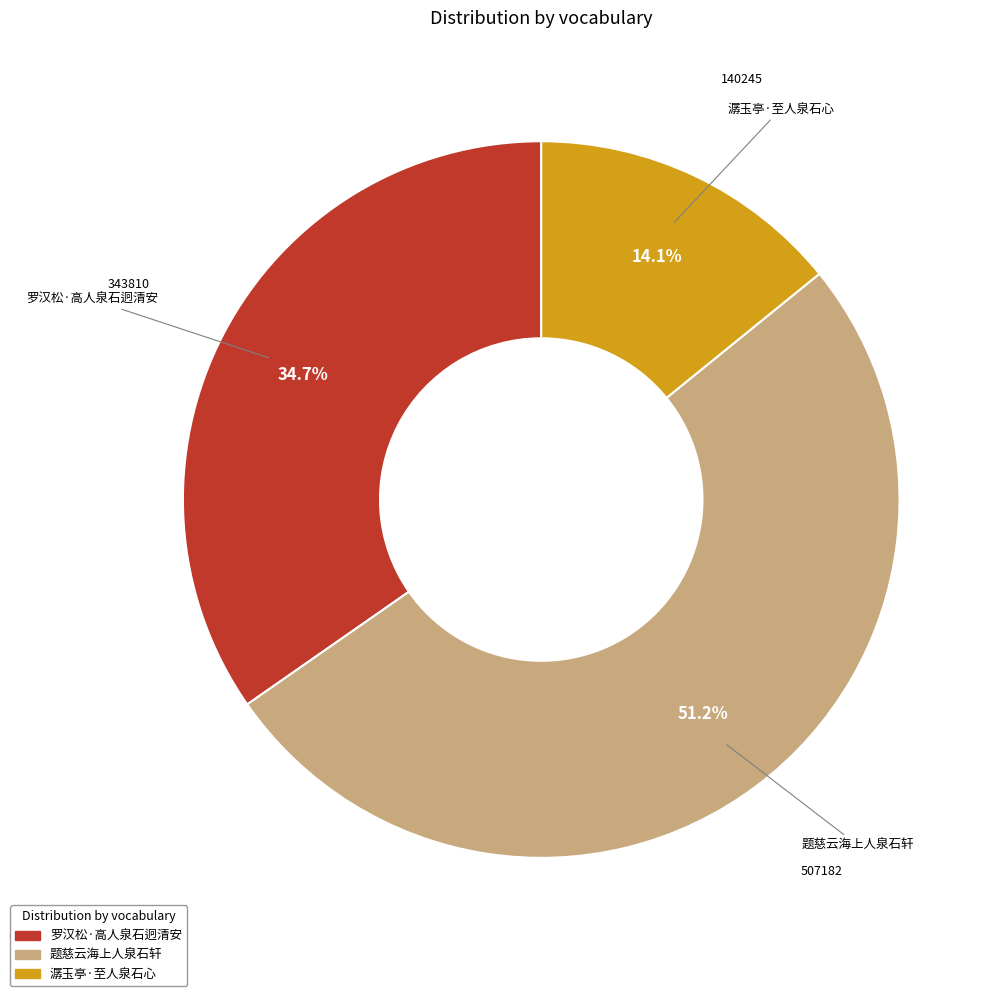

What portion of the pie excludes 题慈云海上人泉石轩?

48.8%